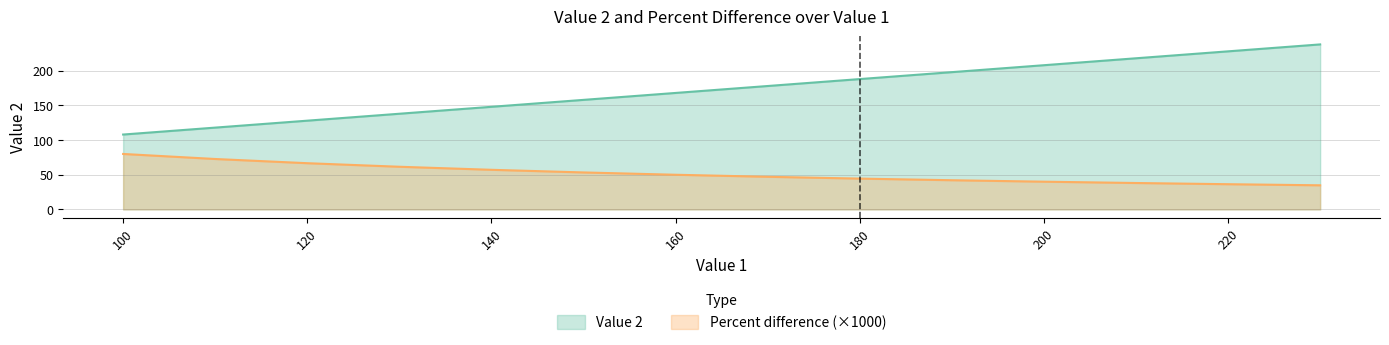

How many series are shown in this chart?

2